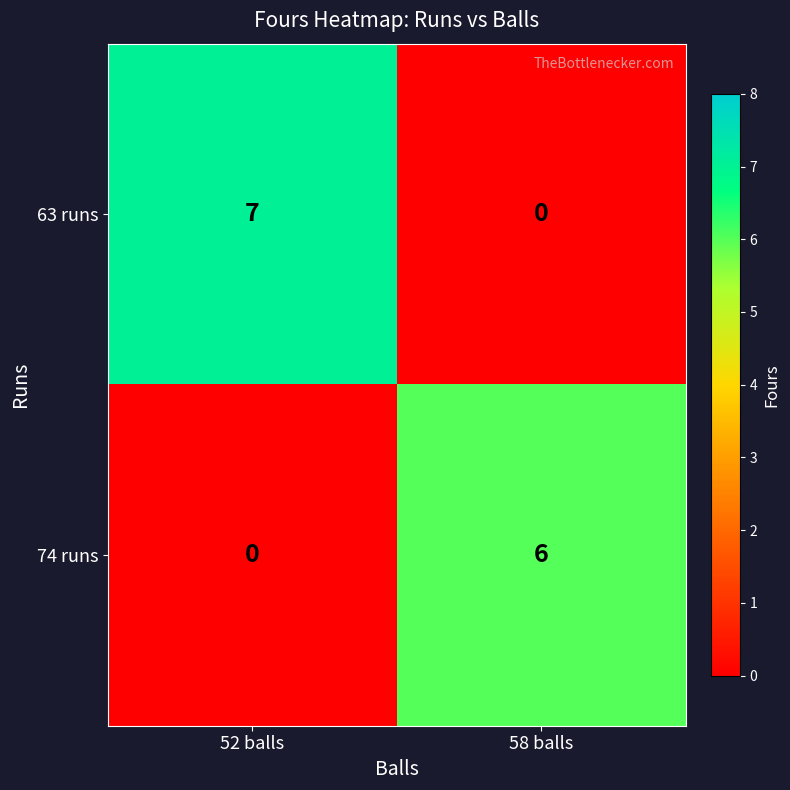

List the series in order of their overall mean, lowest first.

74 runs, 63 runs